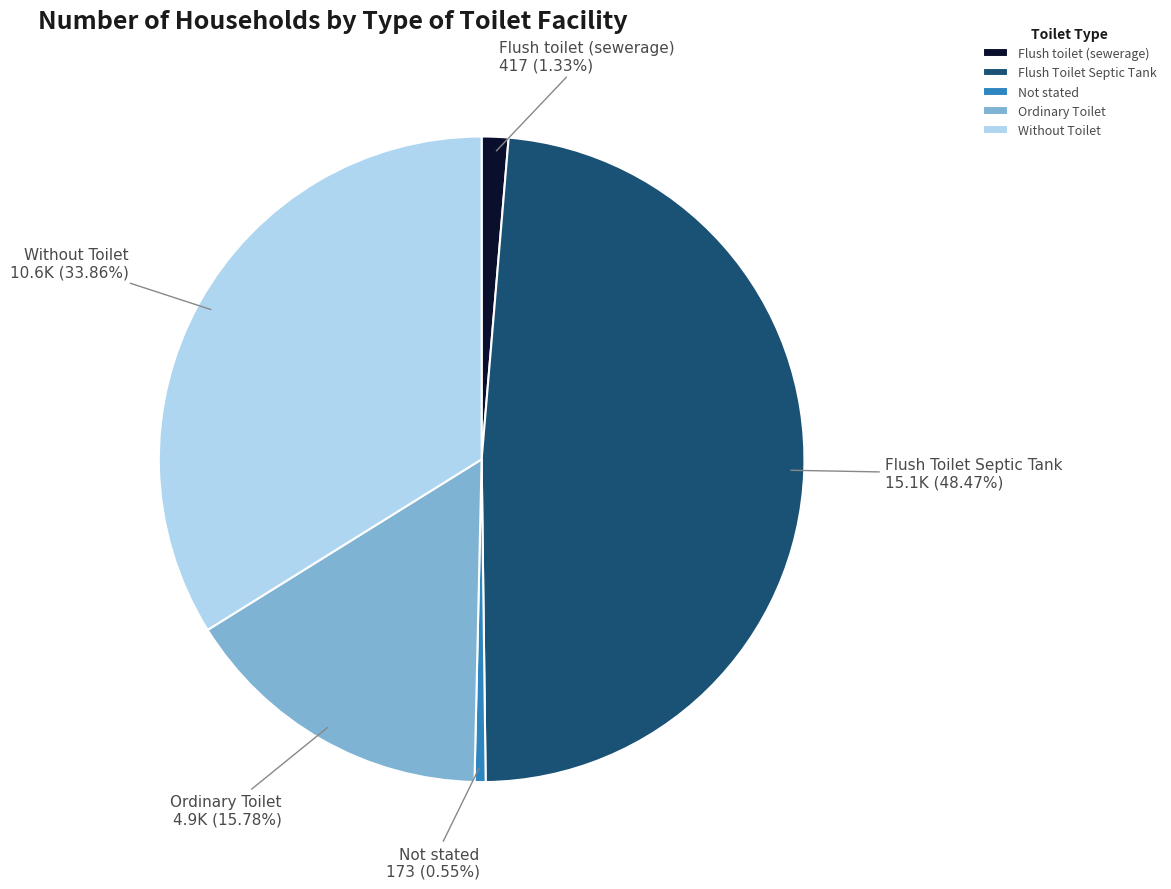

Is there a majority slice in this chart?

No